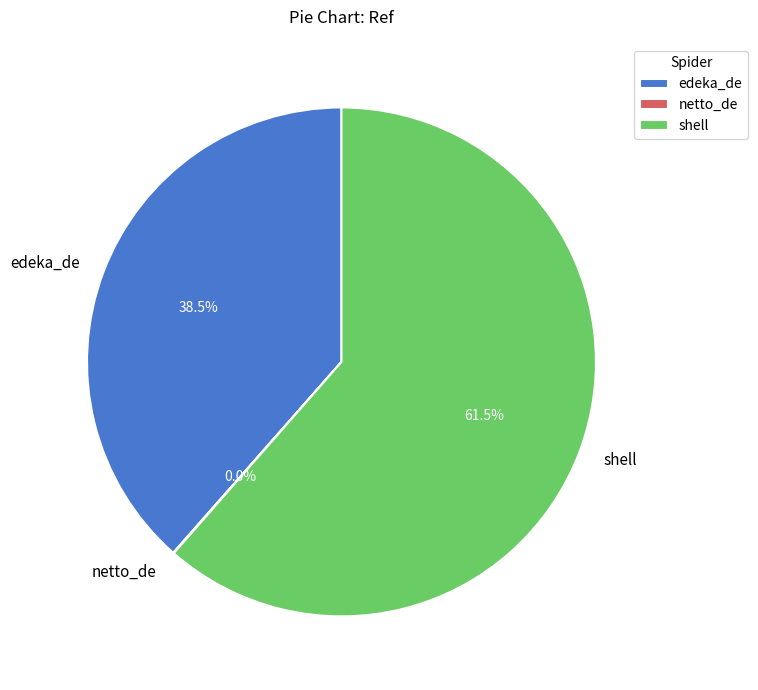

Is shell the majority of the pie?

Yes